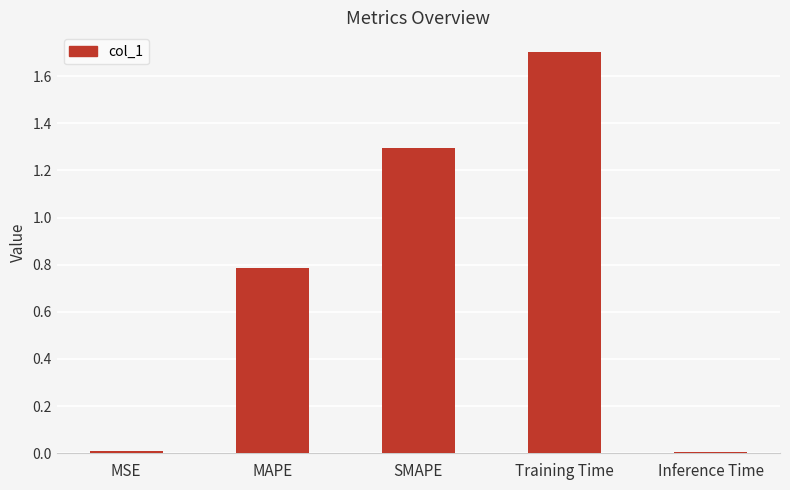

True or false: the data shows 0.0 at Inference Time.

True